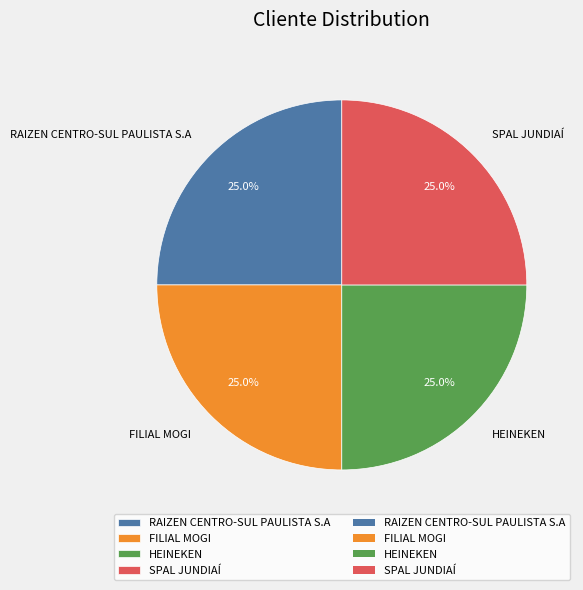

Approximately how many times larger is the value at FILIAL MOGI compared to HEINEKEN?

1.0